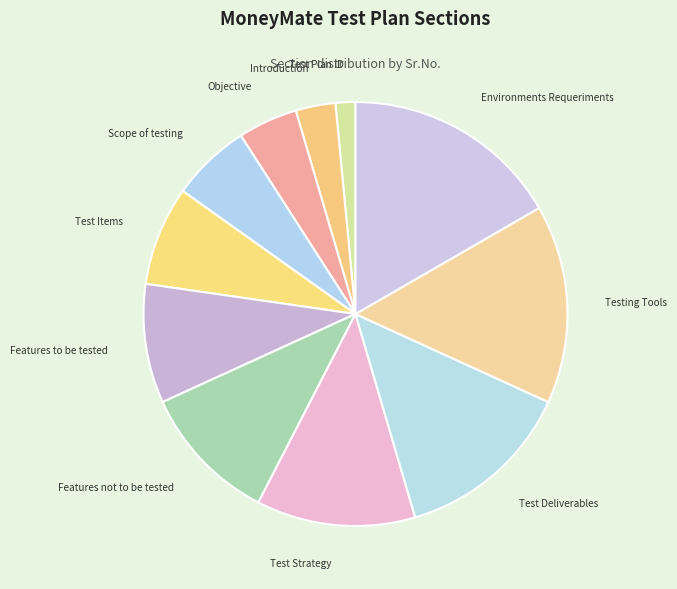

Approximately how many times larger is the value at Test Deliverables compared to Test Strategy?

1.1